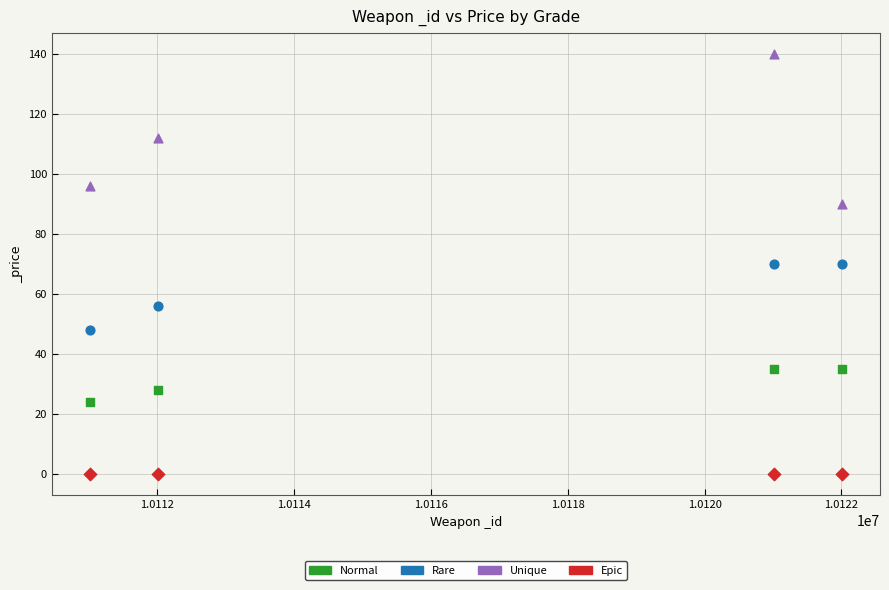

Which series reaches the minimum Y coordinate?

Epic